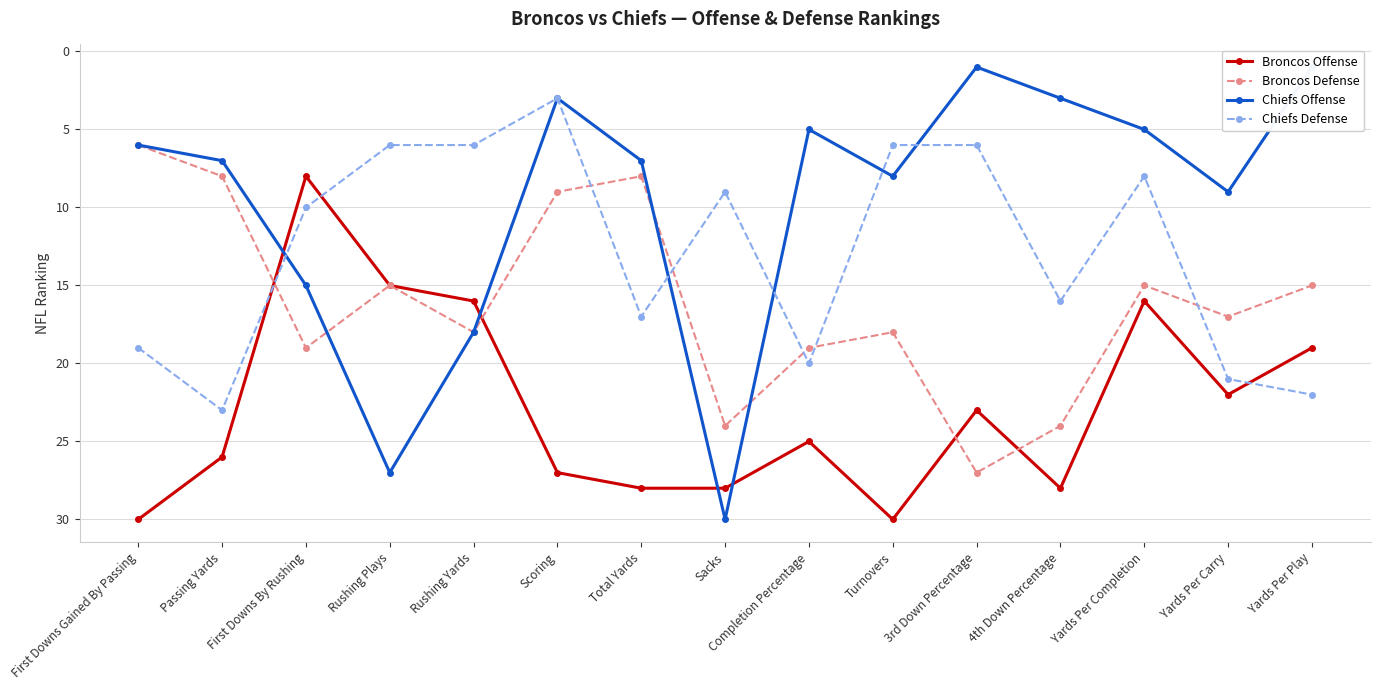

Reading left to right, extract all data points from this chart.

Broncos Offense: 30	26	8	15	16	27	28	28	25	30	23	28	16	22	19
Broncos Defense: 6	8	19	15	18	9	8	24	19	18	27	24	15	17	15
Chiefs Offense: 6	7	15	27	18	3	7	30	5	8	1	3	5	9	1
Chiefs Defense: 19	23	10	6	6	3	17	9	20	6	6	16	8	21	22